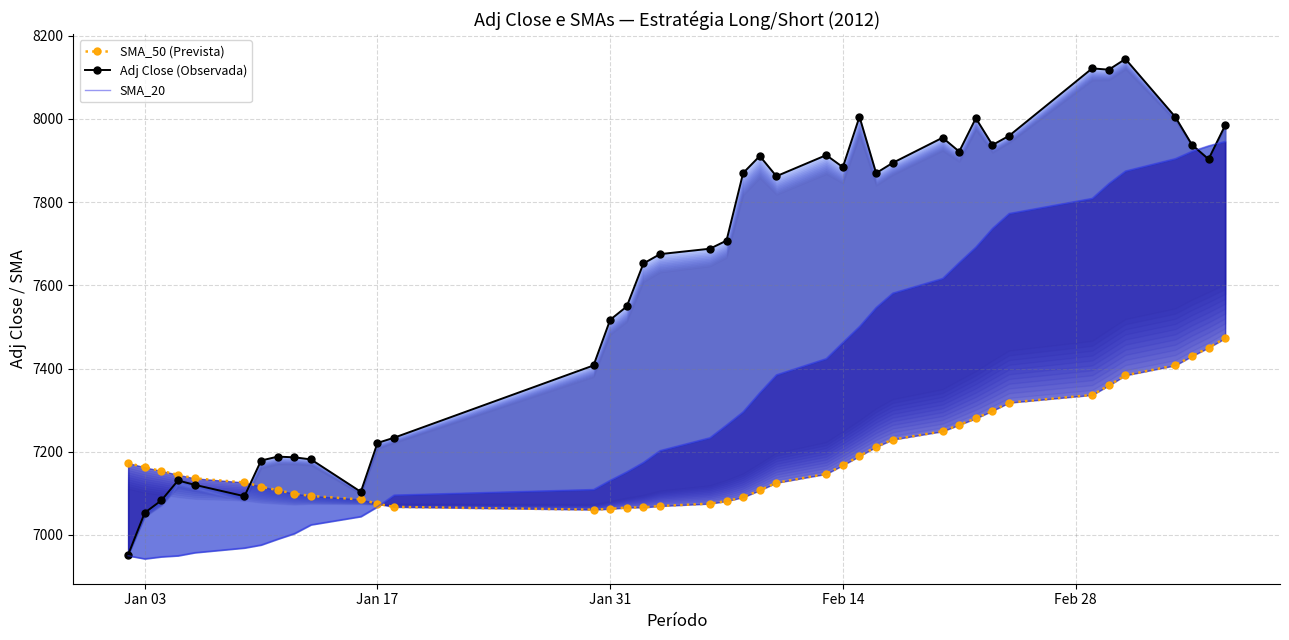

Rank the series at Jan 03 from lowest to highest value.

SMA_20, Adj Close (Observada), SMA_50 (Prevista)